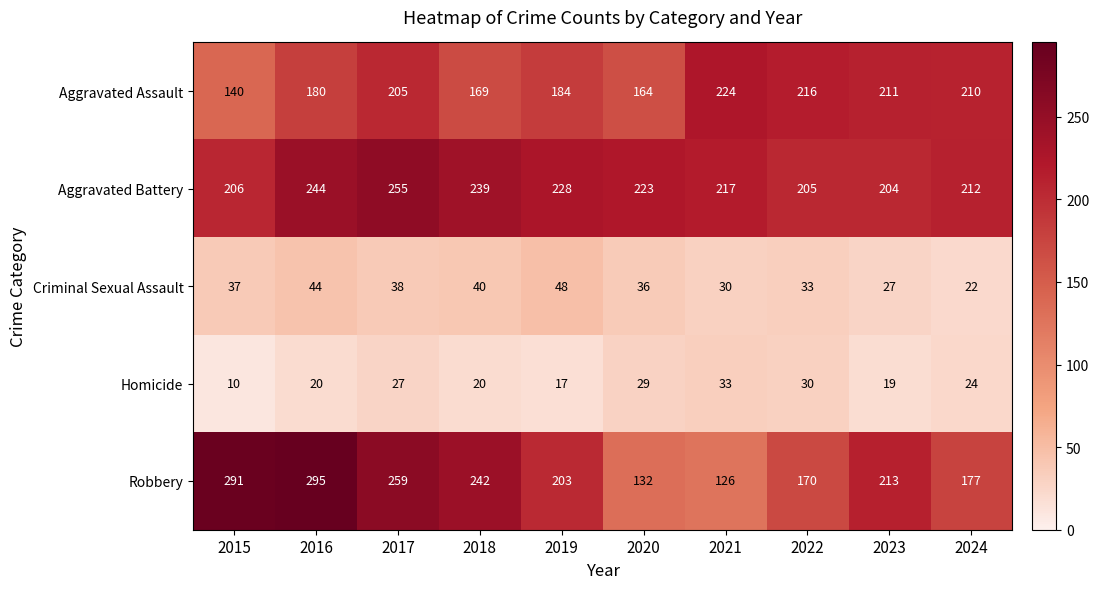

Which category has the lowest value across all series?

2015